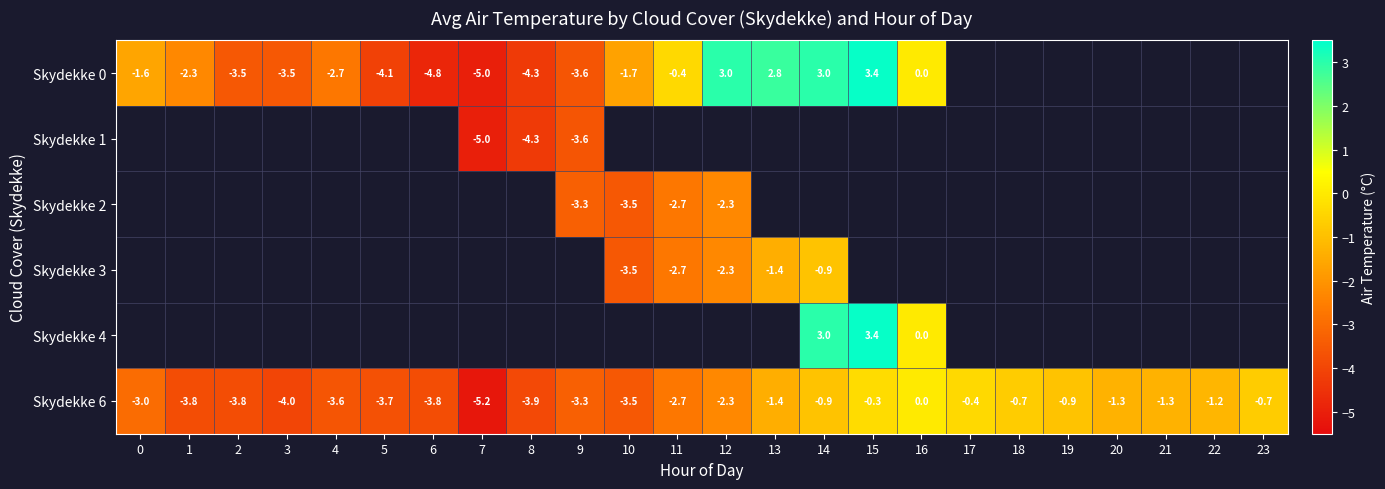

What is the sum of all Skydekke 6 values?

-55.7